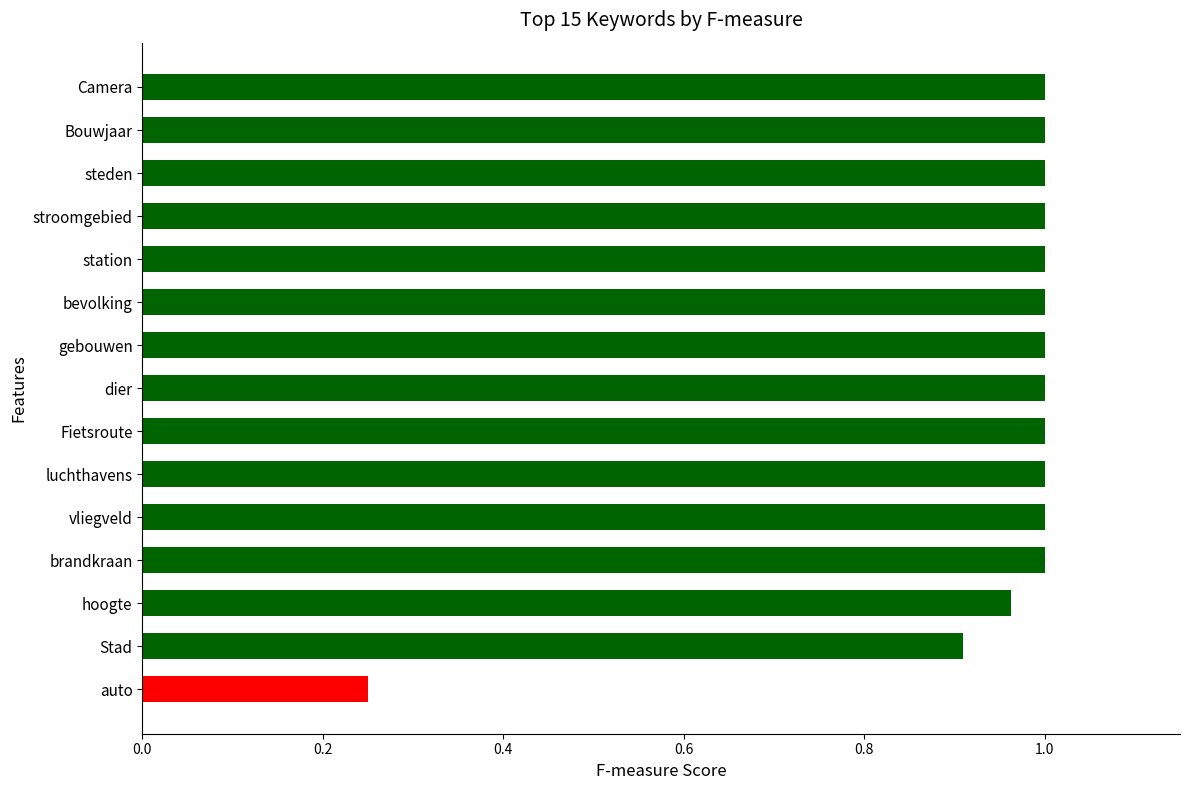

Are the bars horizontal?

Yes